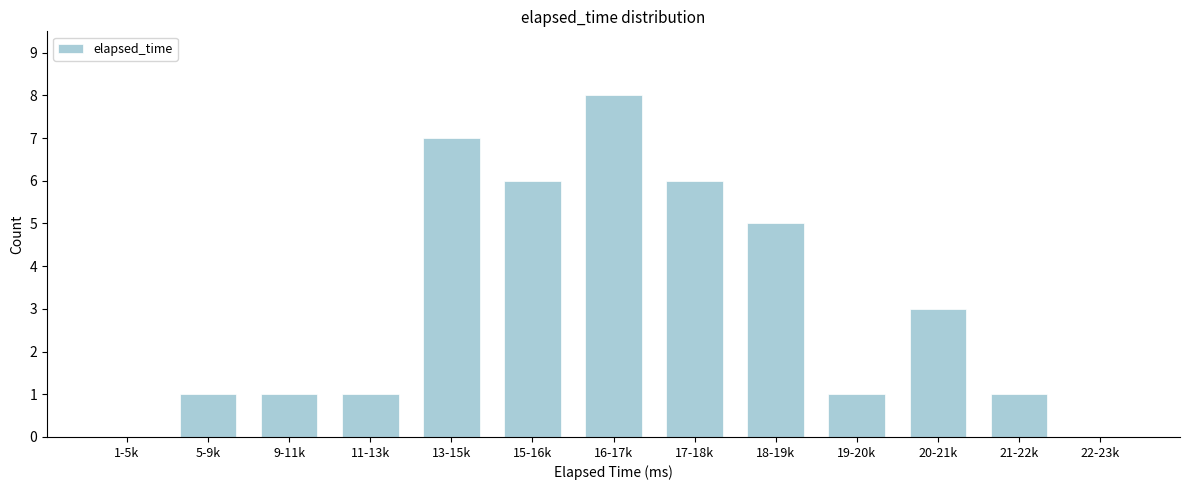

Reading left to right, transcribe all the data shown in this chart.

1-5k=0	5-9k=1	9-11k=1	11-13k=1	13-15k=7	15-16k=6	16-17k=8	17-18k=6	18-19k=5	19-20k=1	20-21k=3	21-22k=1	22-23k=0